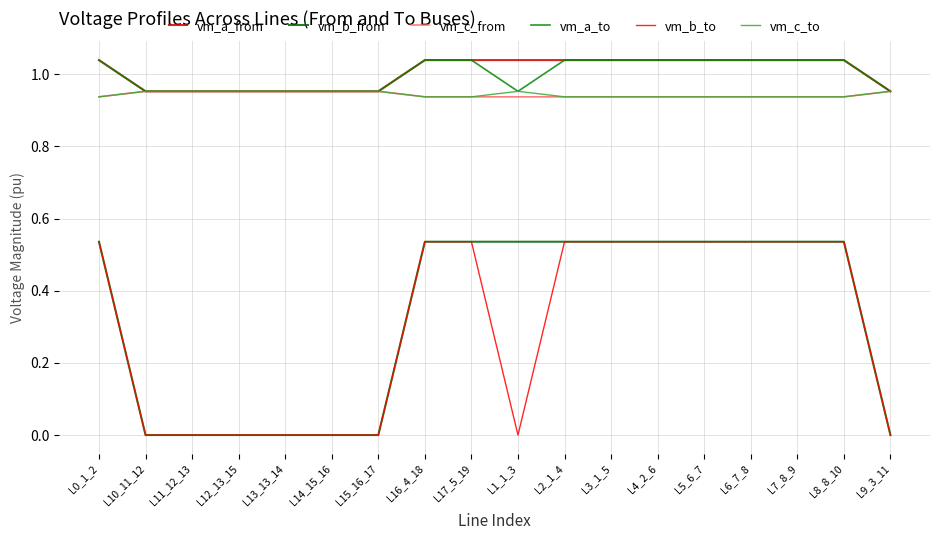

True or false: vm_b_from and vm_a_from intersect in this chart.

False